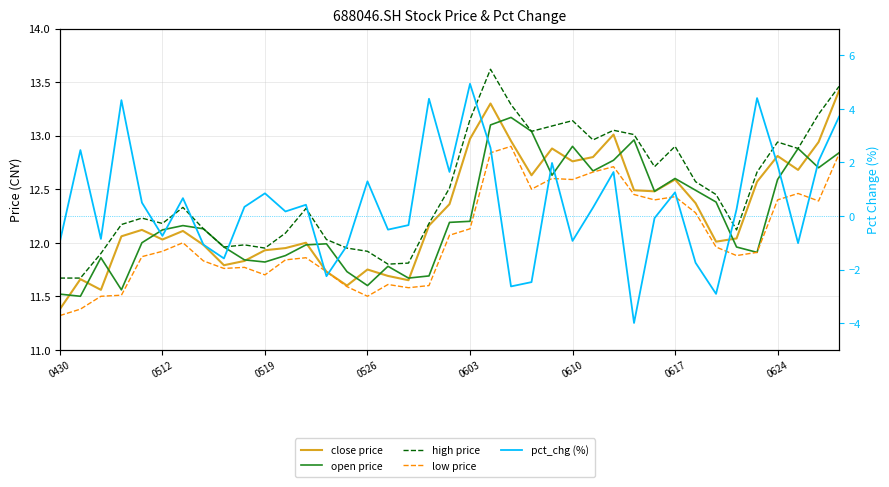

True or false: close price has a value of 11.9 at 11.

True